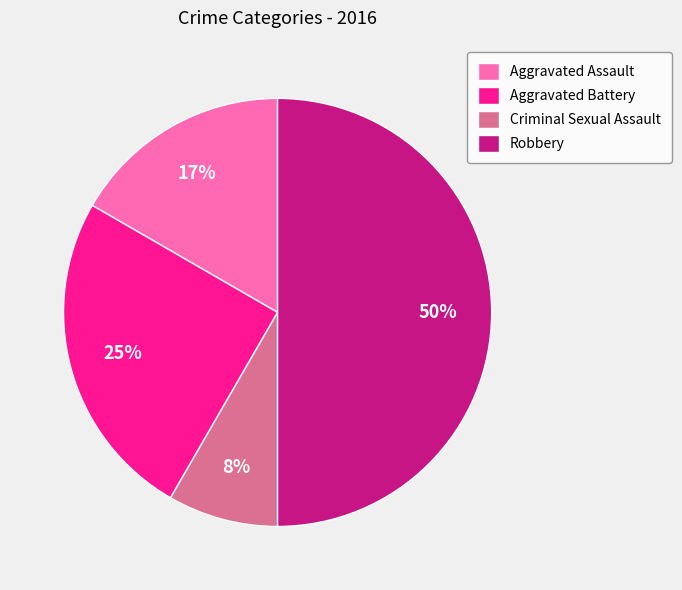

To the nearest percent, what is the difference between the largest and smallest slice percentages?

42%